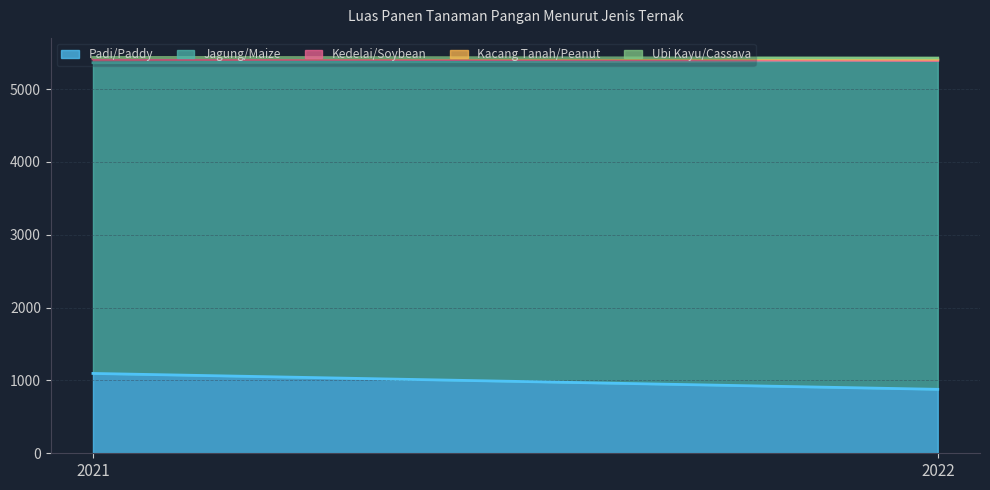

What is the difference between the highest and lowest values at 2022?

4516